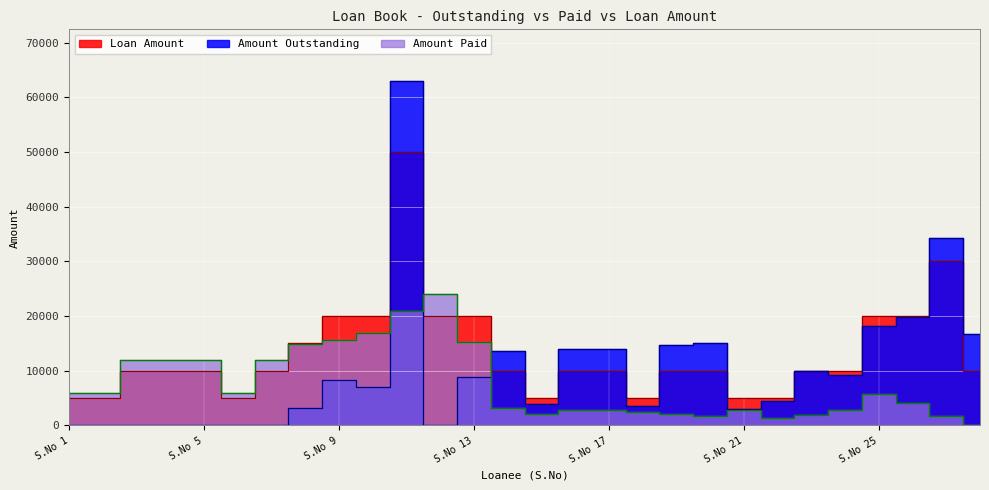

What is the sum of all Loan Amount values?

370000